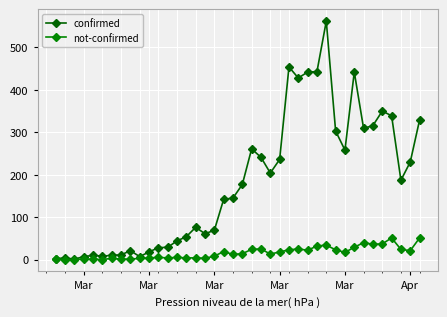

How many data points in not-confirmed are less than 14?

20